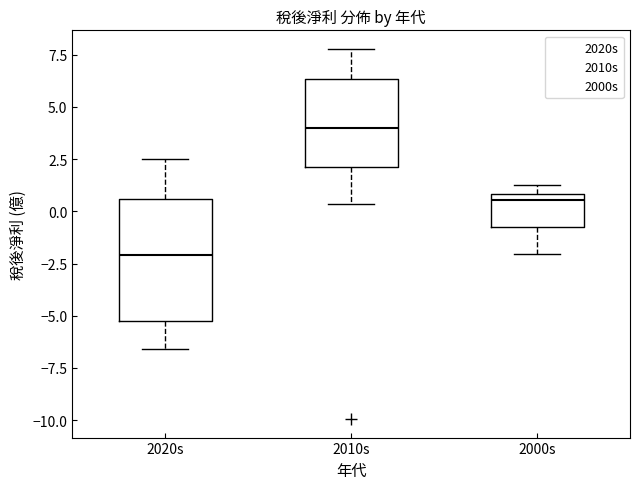

Comparing the boxes themselves (not the whiskers), which one is the tallest?

2020s